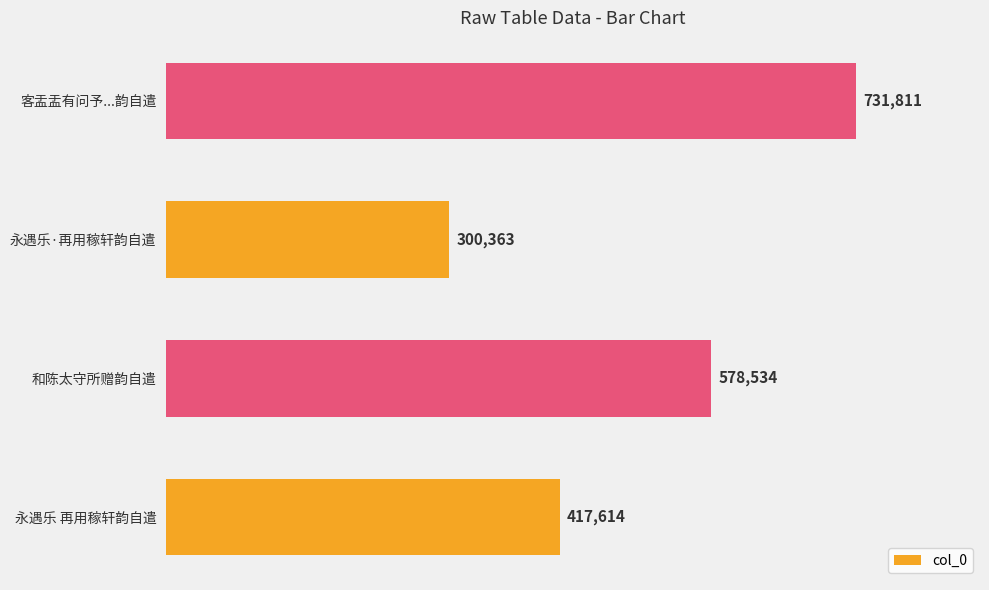

What is the greatest value displayed?

731811